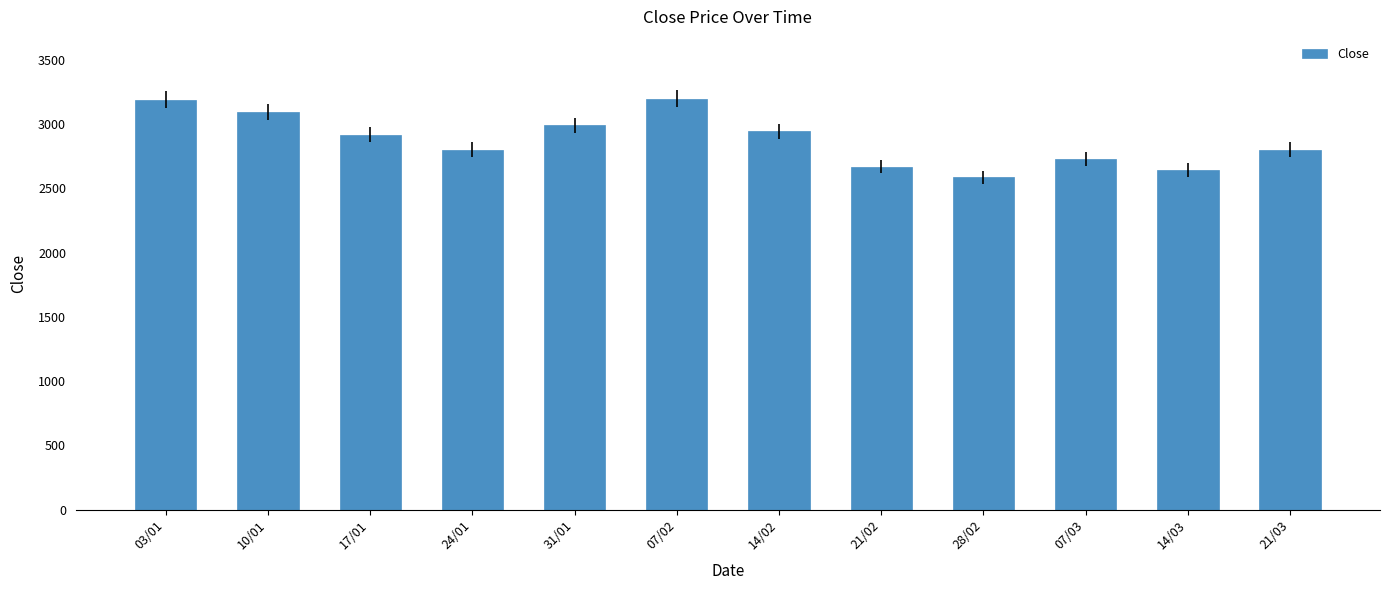

How many data points does each series have?

12